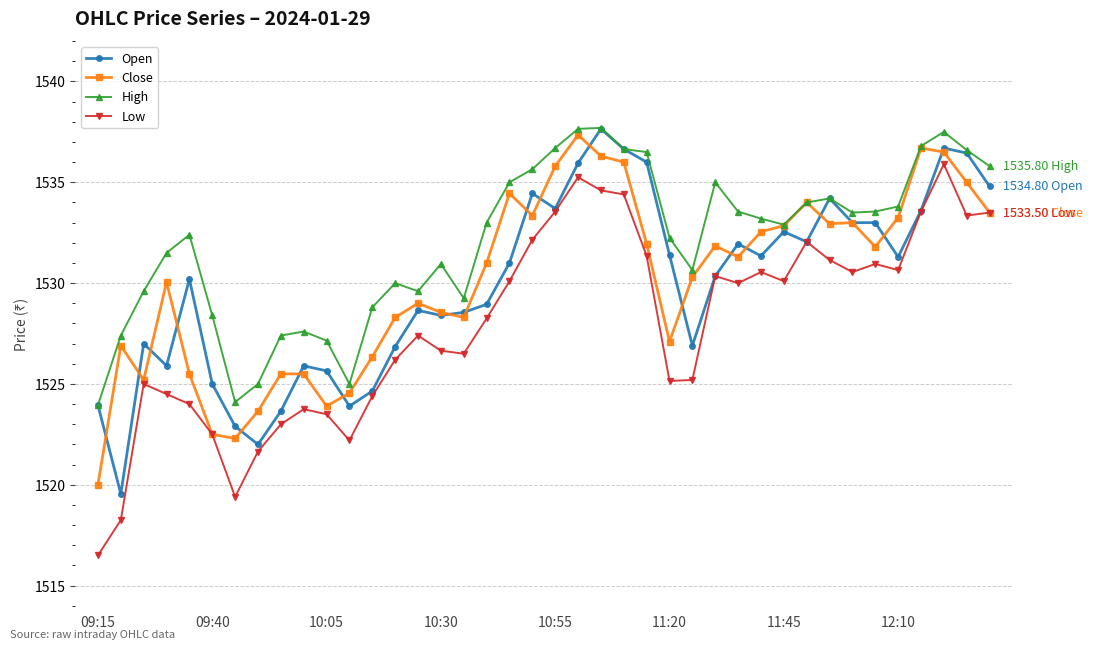

Which series has the largest total across all categories?

High